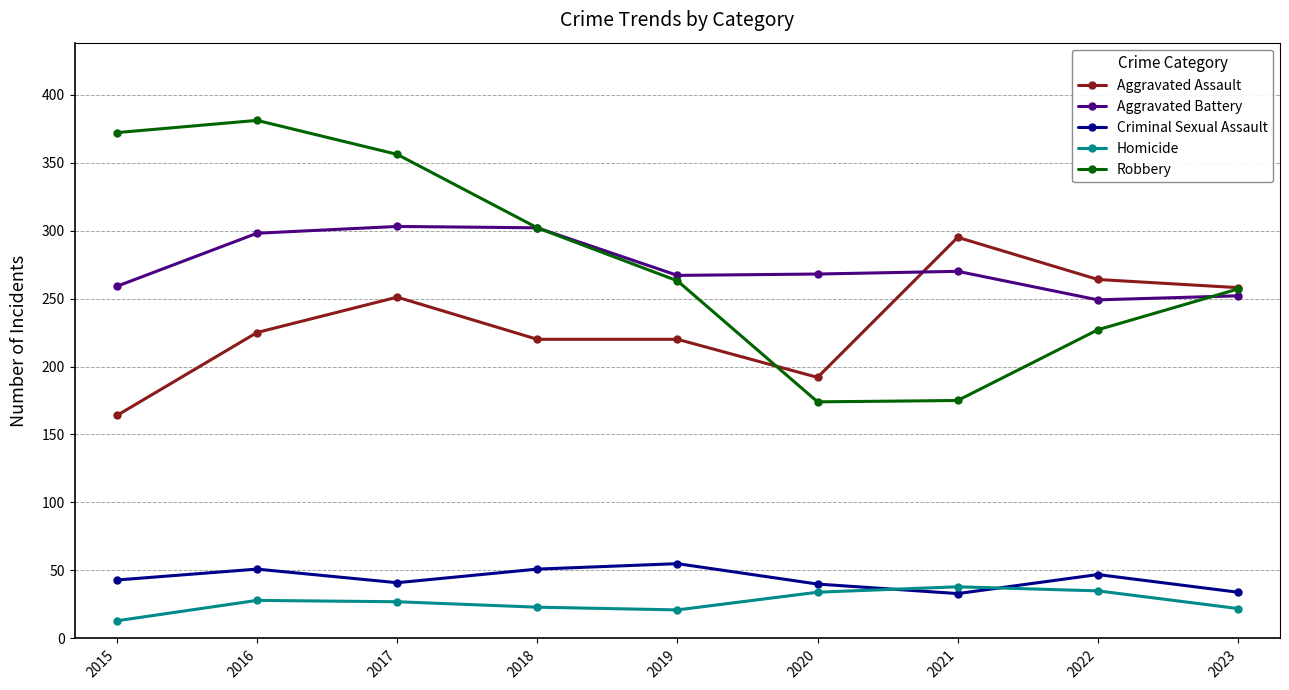

Which series has the largest range (max minus min)?

Robbery